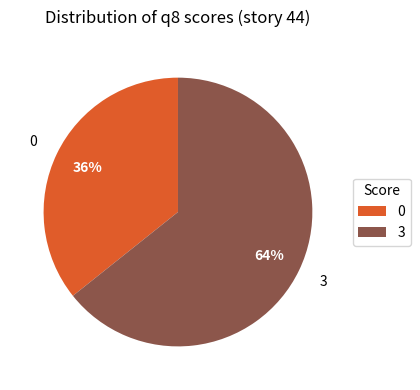

To the nearest percent, what is the combined percentage of 0 and 3?

100%